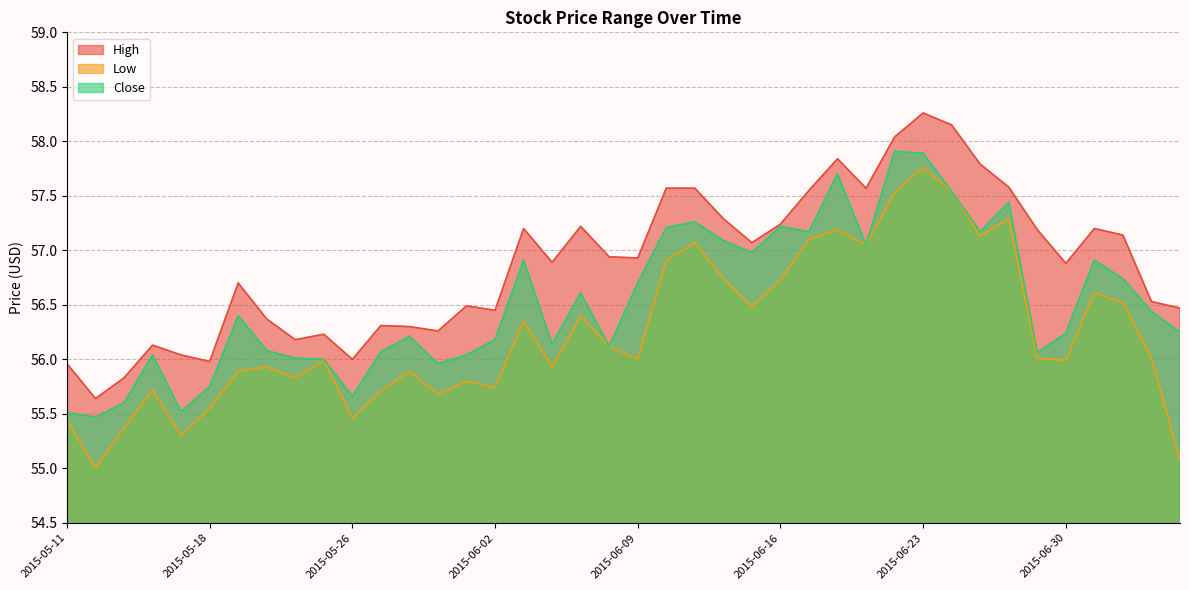

Which series has the widest spread of values?

Low